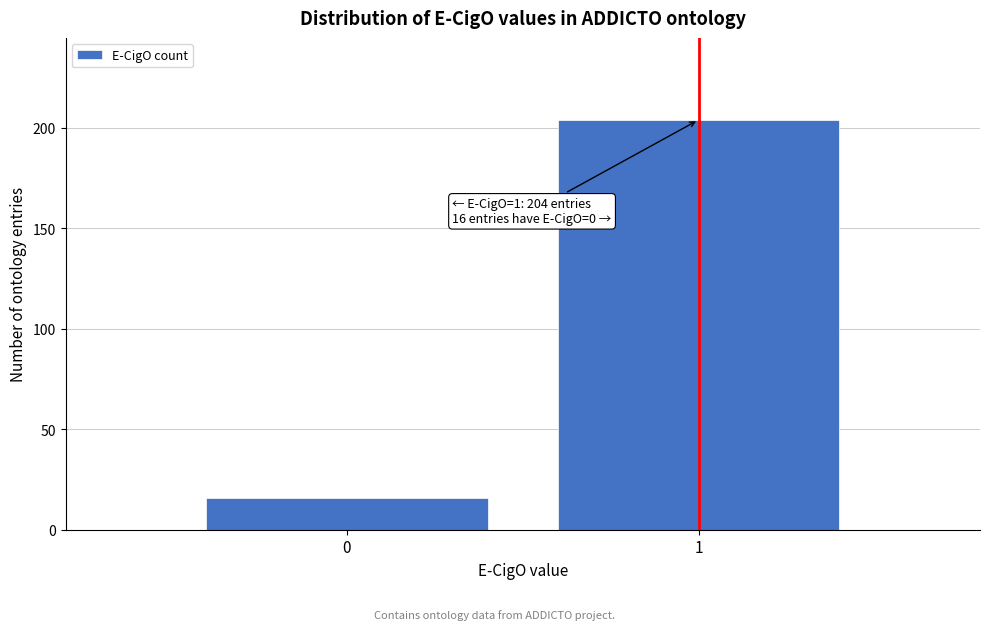

Reading left to right, list all the values displayed in this chart.

0=16	1=204